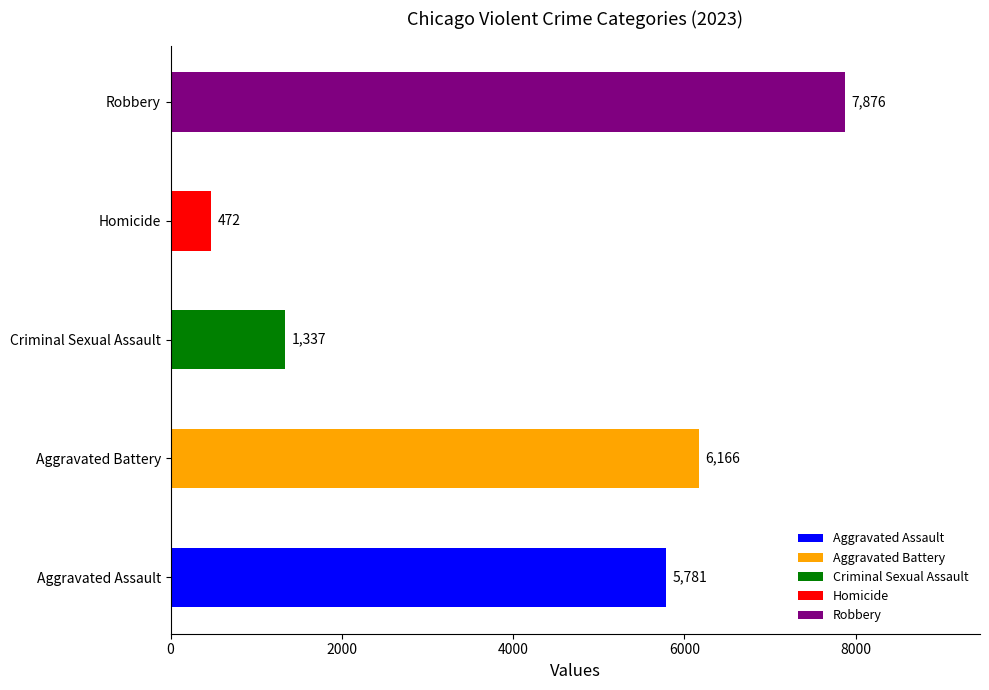

Reading bottom to top, transcribe all the data shown in this chart.

Aggravated Assault=5781	Aggravated Battery=6166	Criminal Sexual Assault=1337	Homicide=472	Robbery=7876